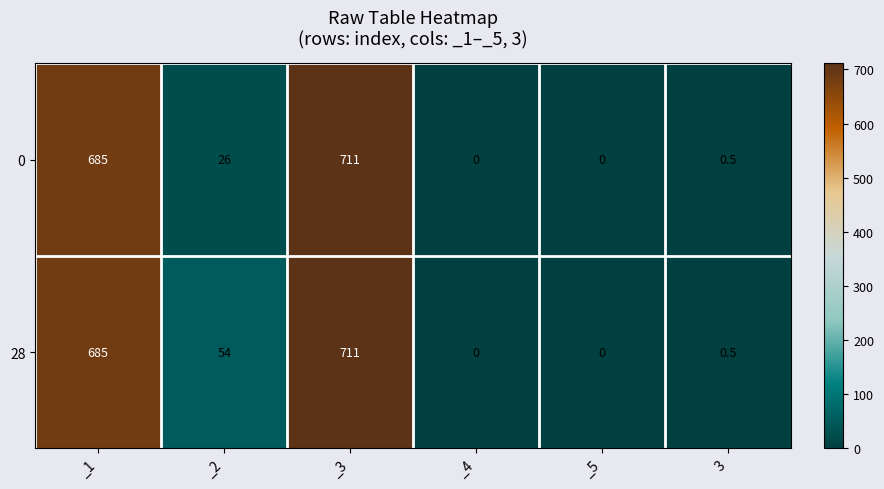

The value of 28 at _3 is 711.0. True or false?

True